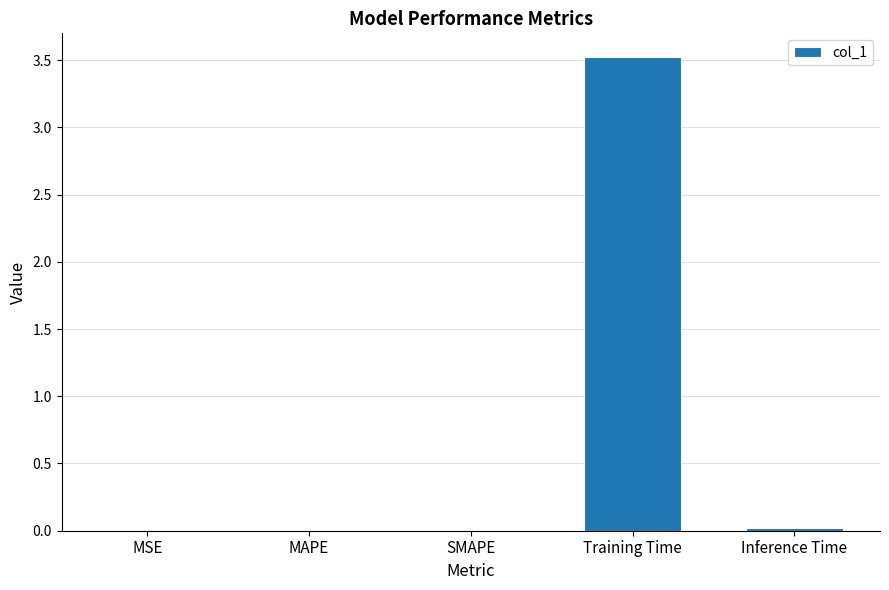

True or false: the data shows 0.0 at Inference Time.

True